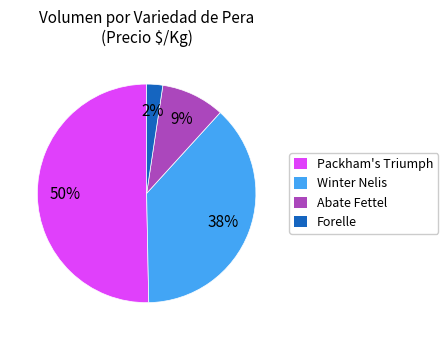

To the nearest percent, what percentage of the pie is Abate Fettel?

9%